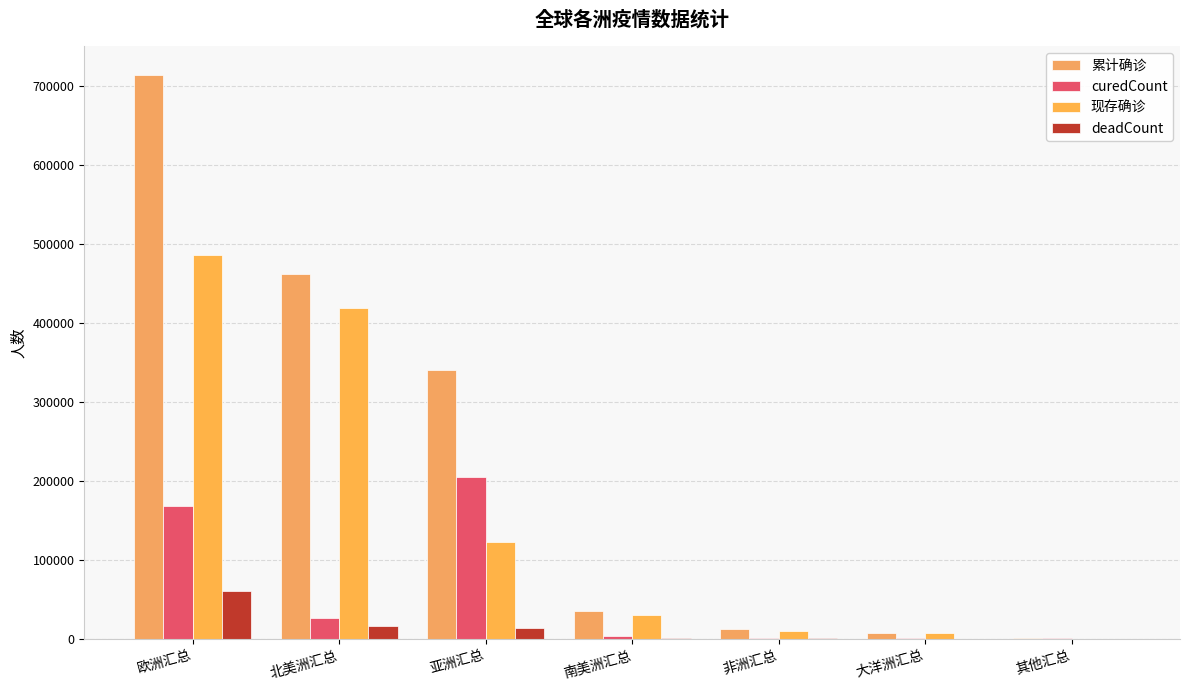

Between 南美洲汇总 and 北美洲汇总, which is larger?

北美洲汇总